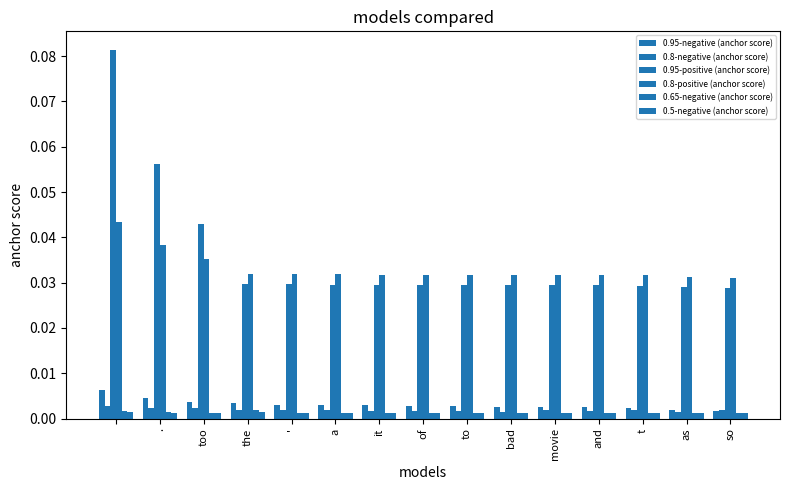

How many groups of bars are there?

15